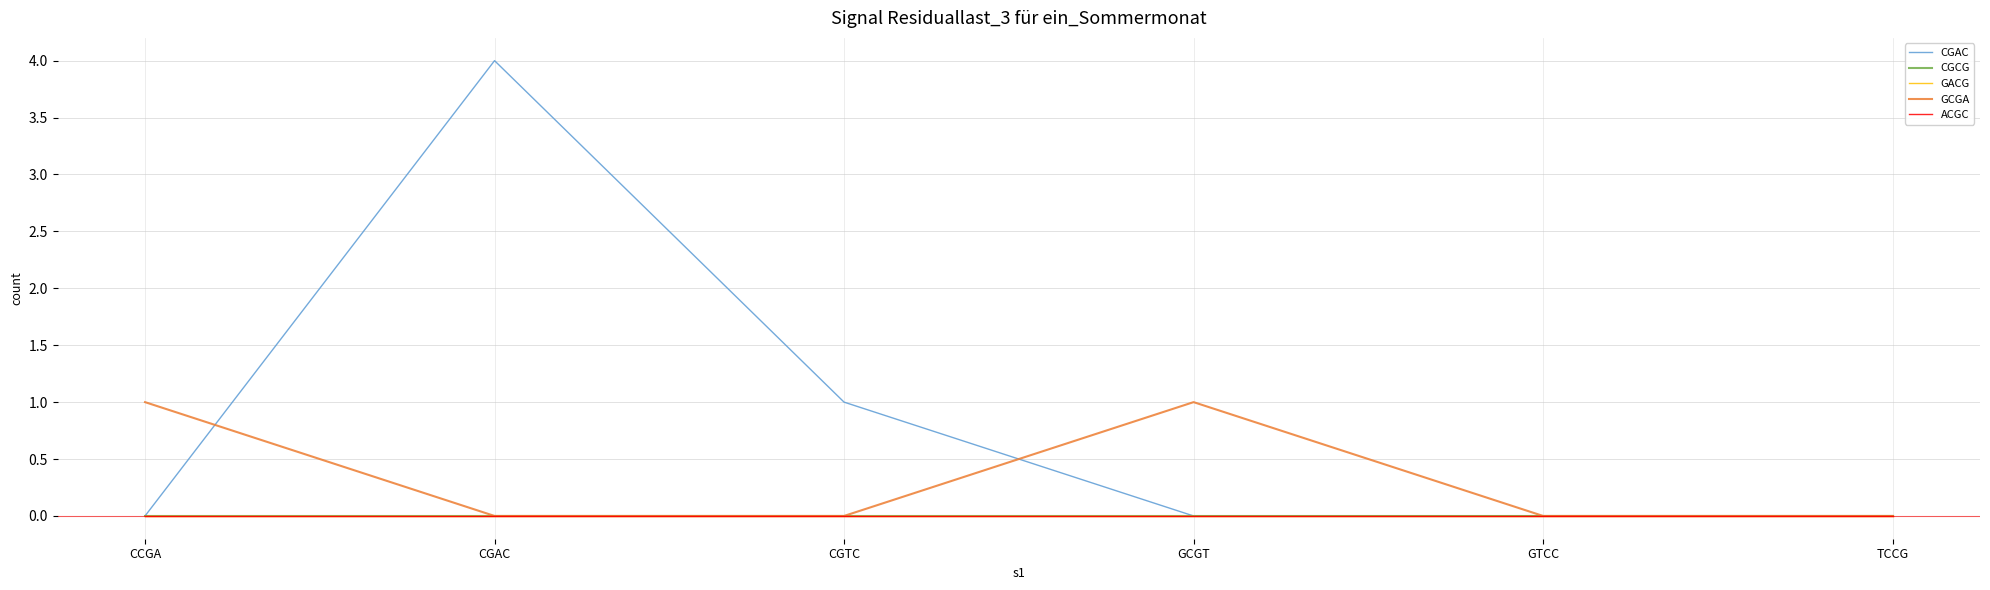

Rank the series at CGAC from highest to lowest value.

CGAC, CGCG, GACG, GCGA, ACGC